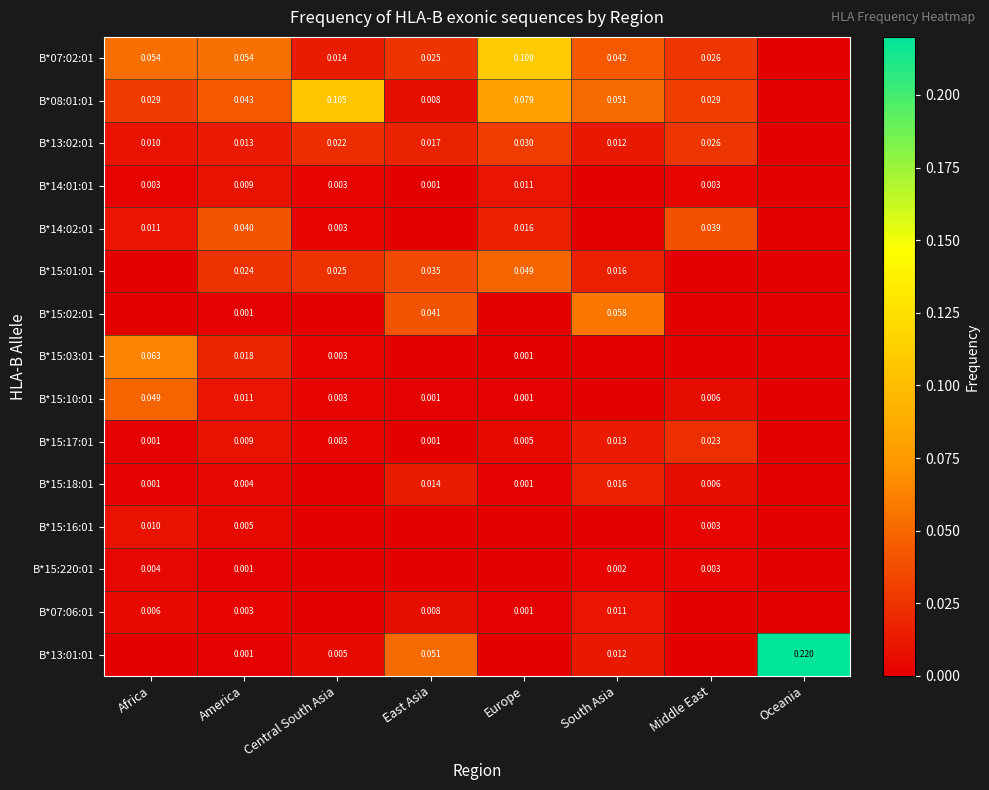

Is the value of B*14:02:01 at Europe greater than the value of B*15:01:01 at East Asia?

No